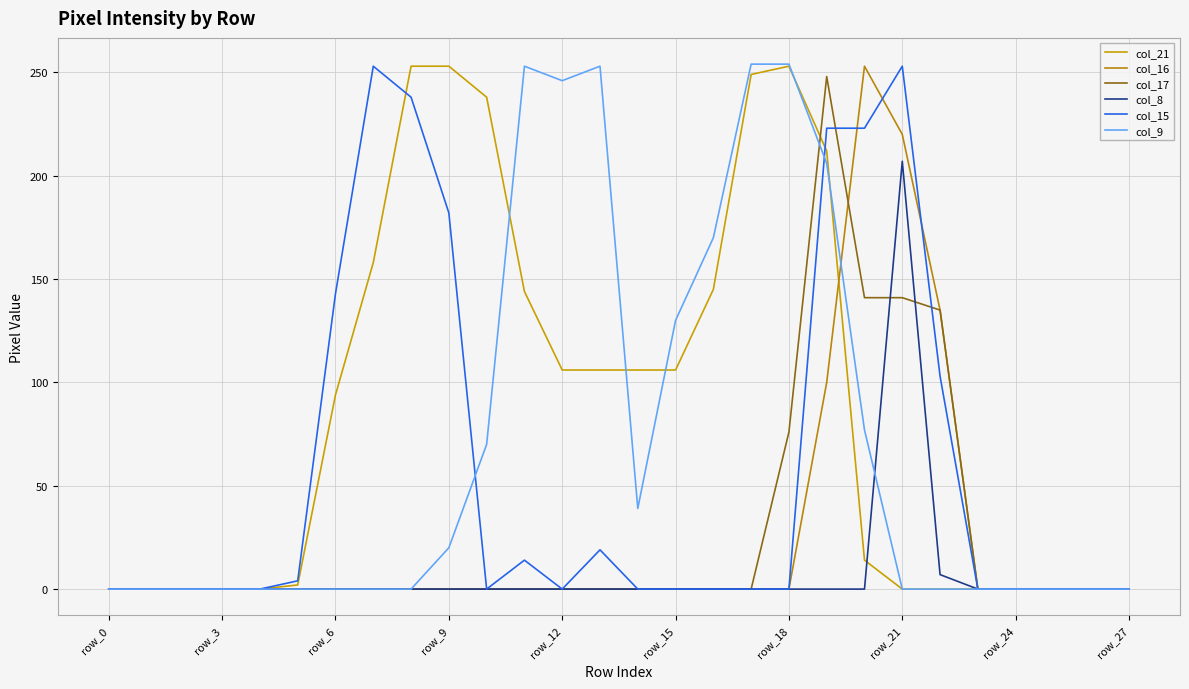

What is the maximum value shown in the chart?

254